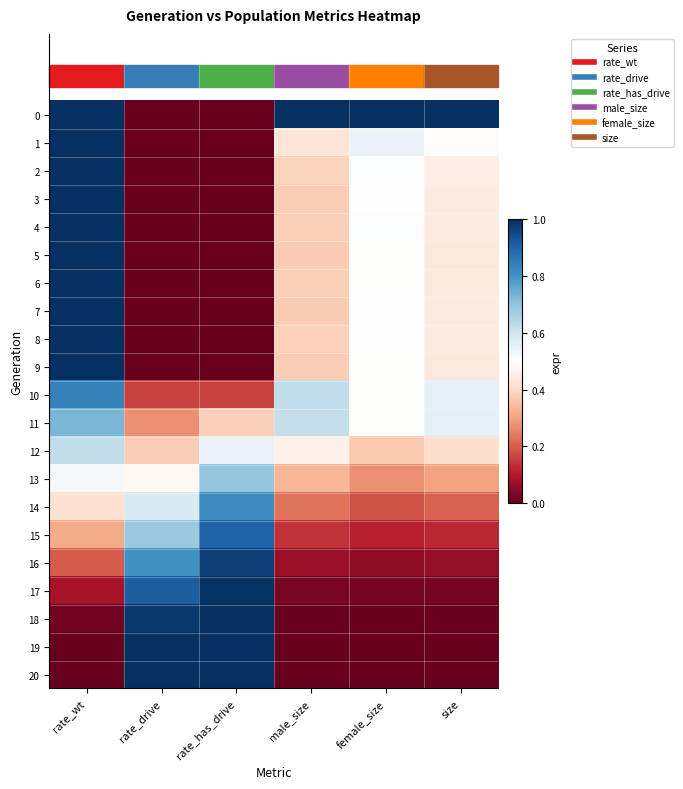

What is the spread (max minus min) of values at female_size?

1.0